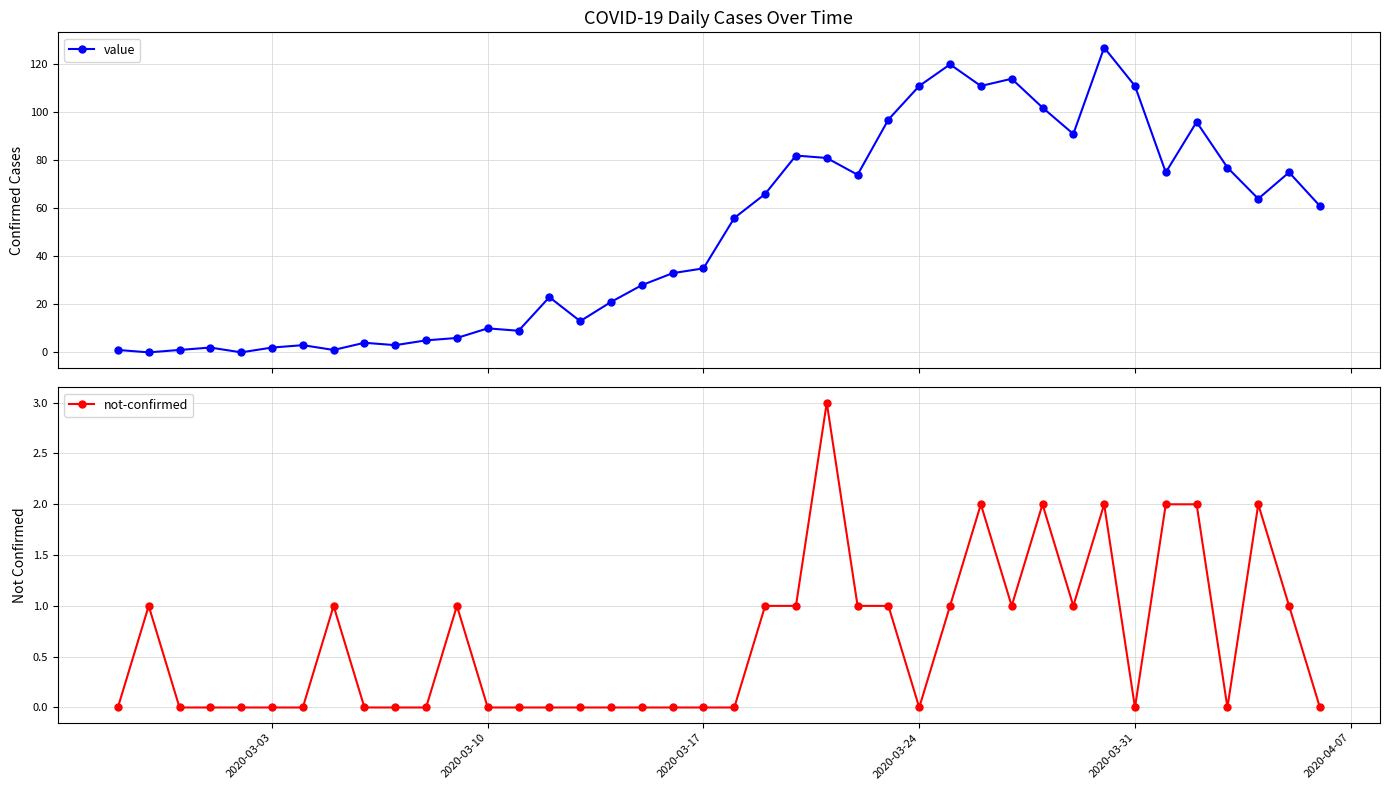

True or false: not-confirmed has a value of 0 at 2020-03-24.

True